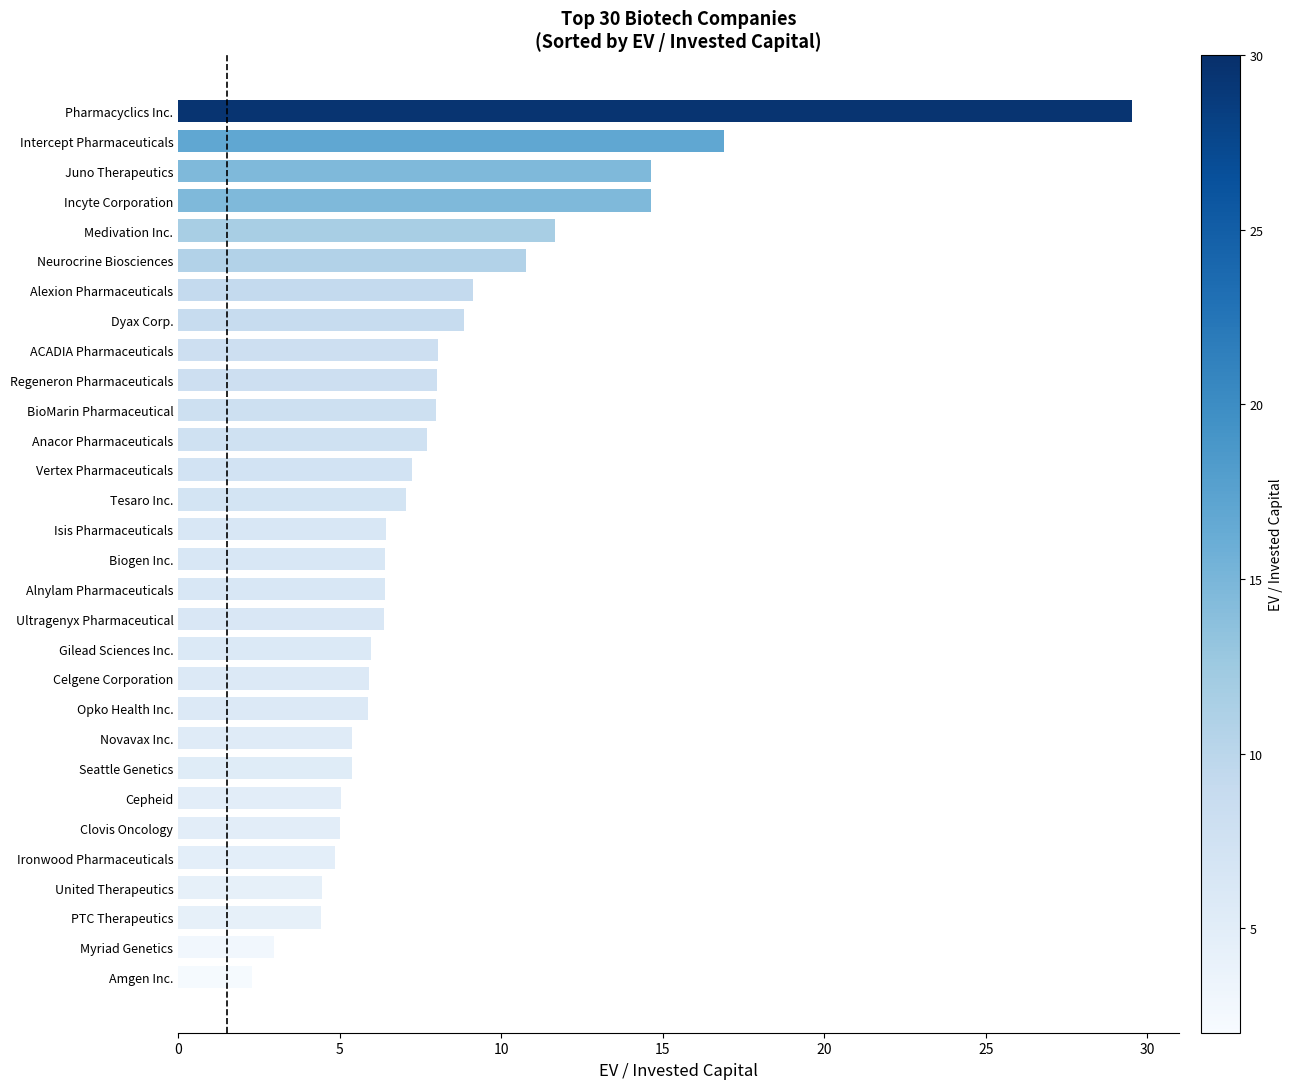

What is the ratio of the value at Seattle Genetics to the value at Regeneron Pharmaceuticals?

0.7